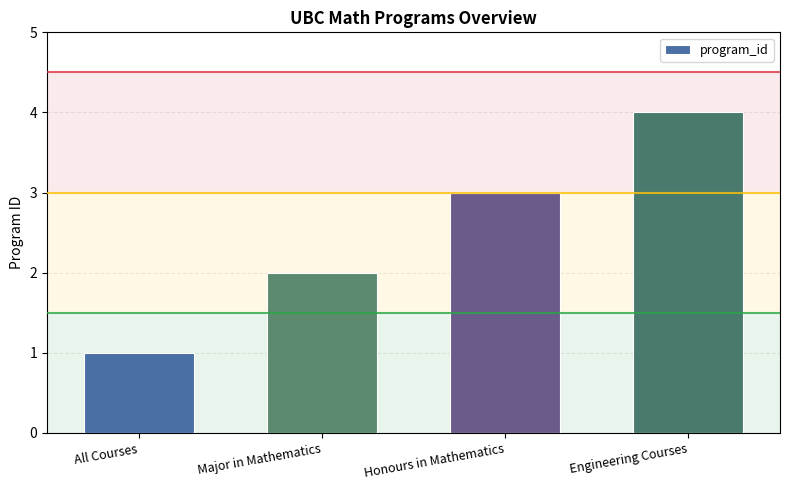

Reading left to right, list all the values displayed in this chart.

1	2	3	4